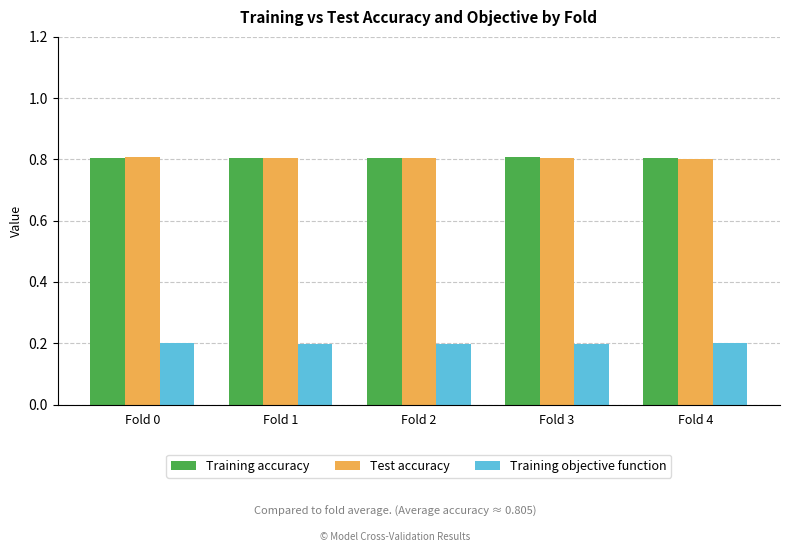

What is the difference between the highest and lowest values at Fold 0?

0.6